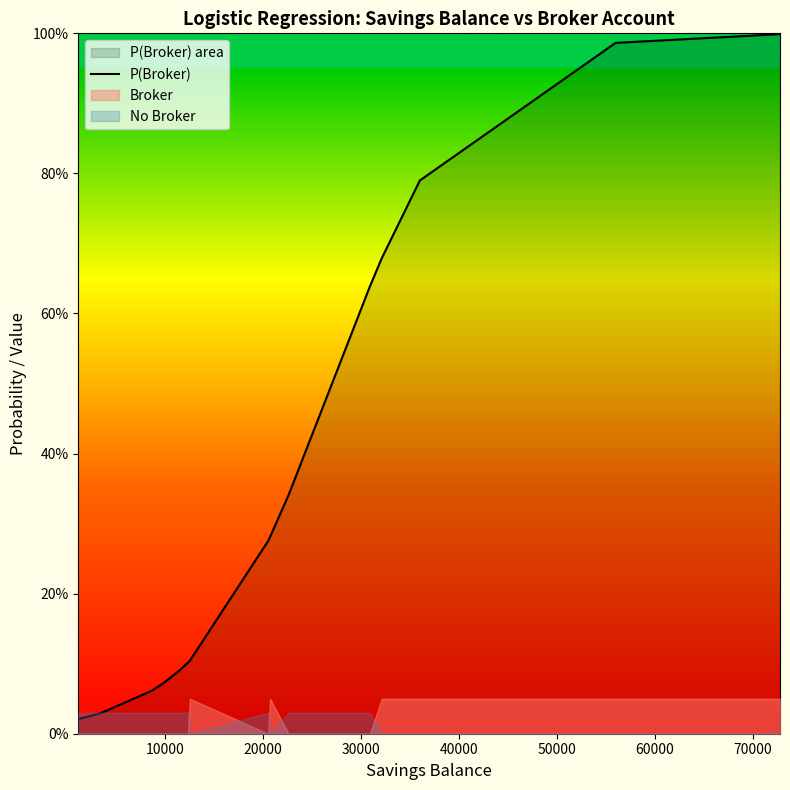

Reading right to left, what are all the values shown in this chart?

1.0	1.0	0.8	0.7	0.6	0.3	0.3	0.3	0.3	0.1	0.1	0.1	0.1	0.1	0.1	0.1	0.1	0.0	0.0	0.0